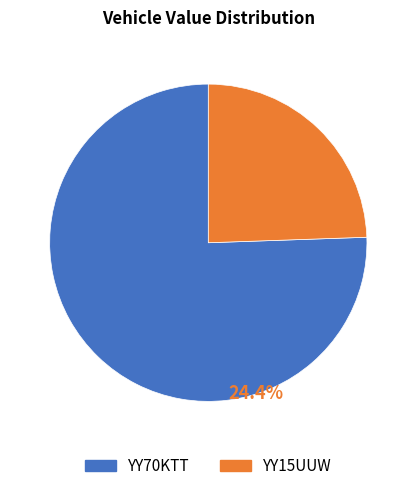

Is it true that YY70KTT is 69% of the pie?

False